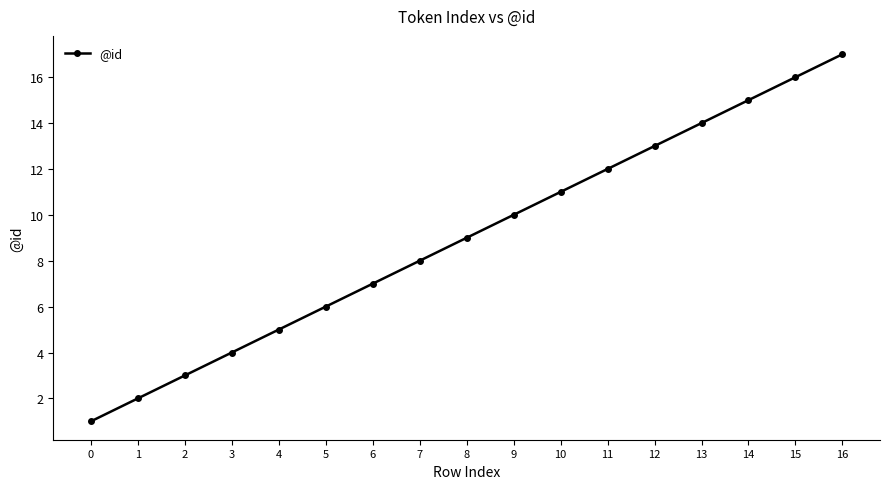

What is the maximum value shown in the chart?

17